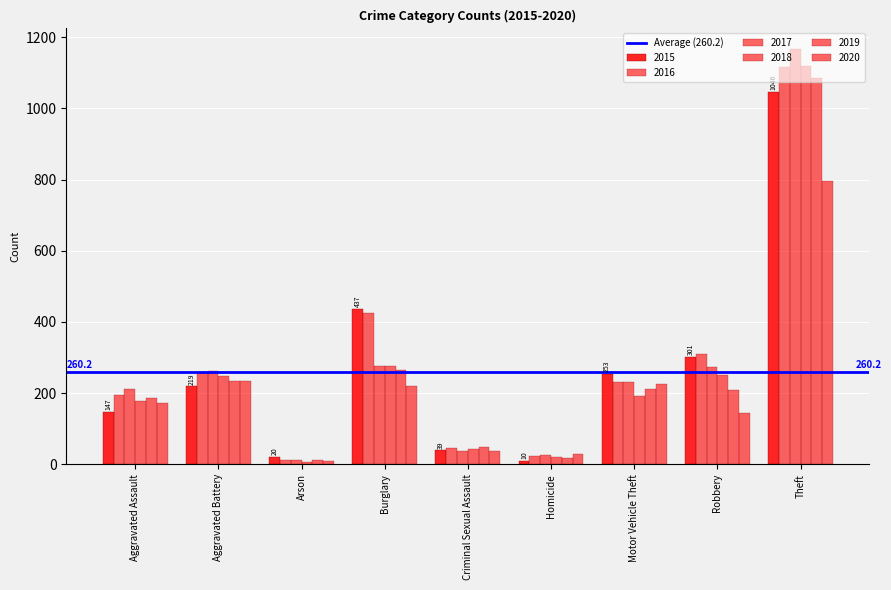

Which series has the largest total across all categories?

2016